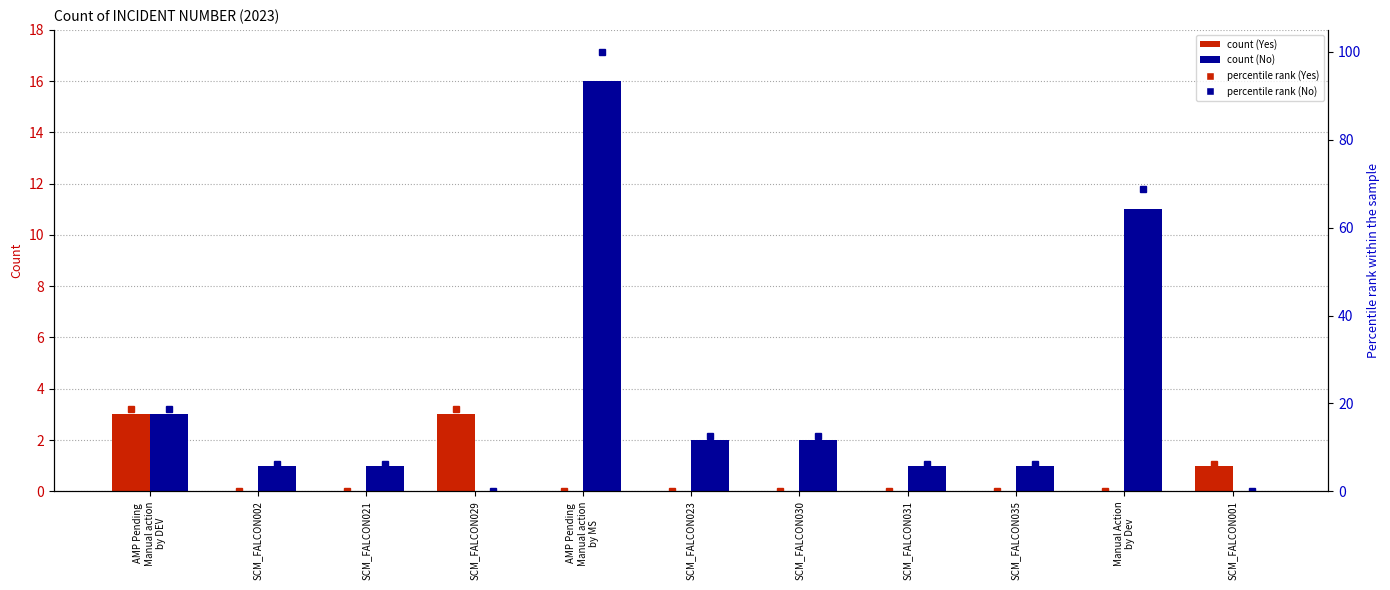

Are the bars horizontal?

No